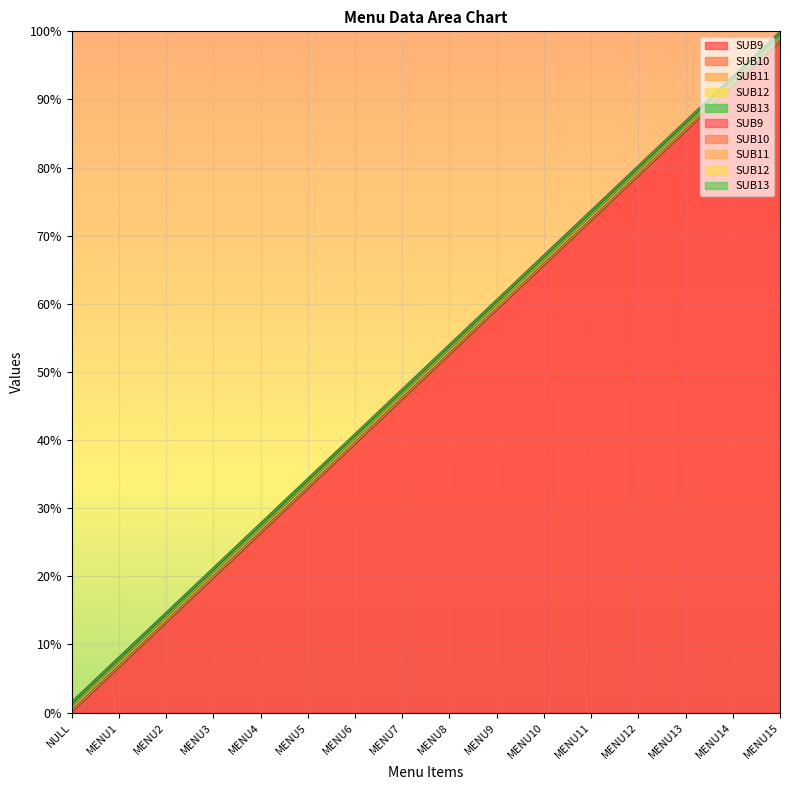

What is the sum of the SUB10 values at MENU10 and MENU8?

118.9